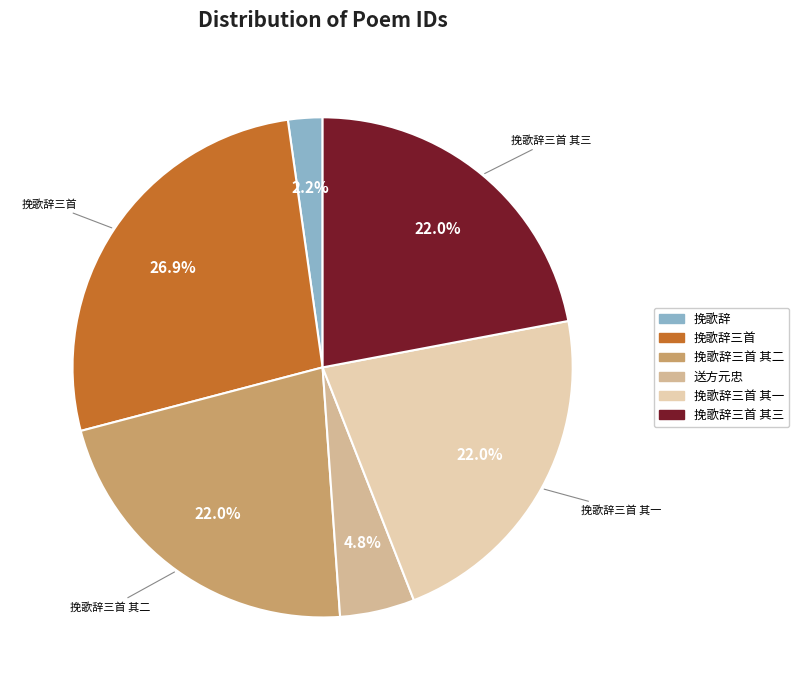

Between 挽歌辞三首 其三 and 送方元忠, which is larger?

挽歌辞三首 其三